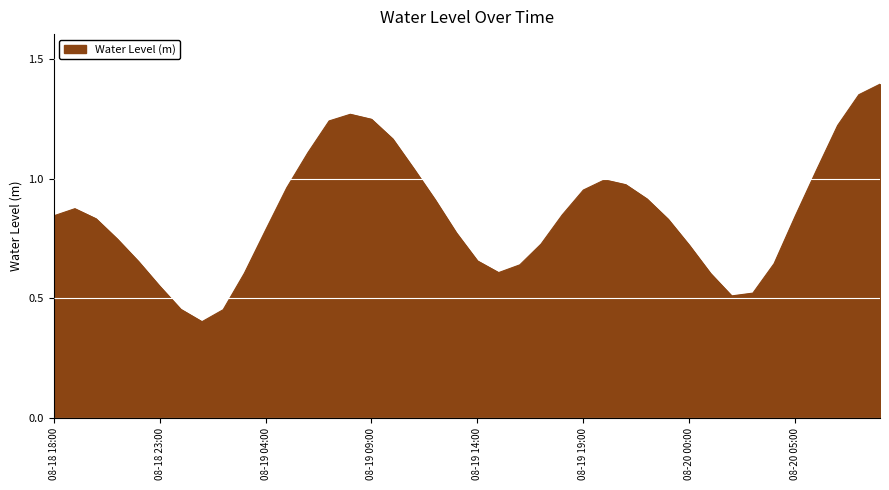

What is the sum of all values?

34.0